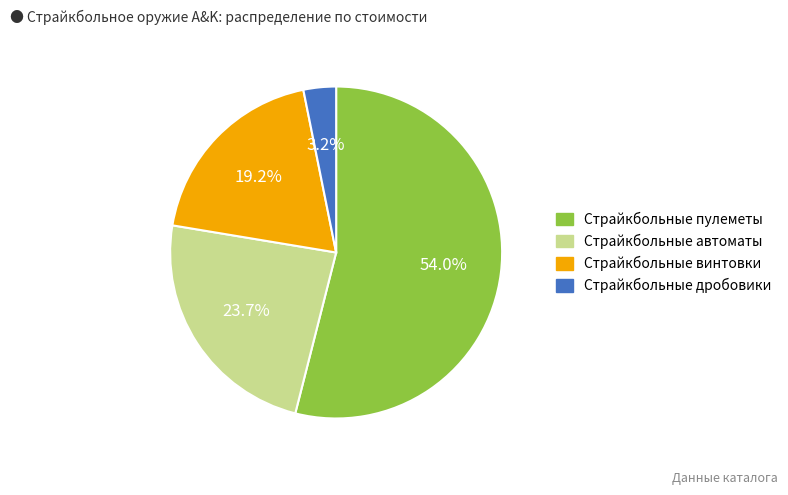

Count the number of slices in the pie.

4